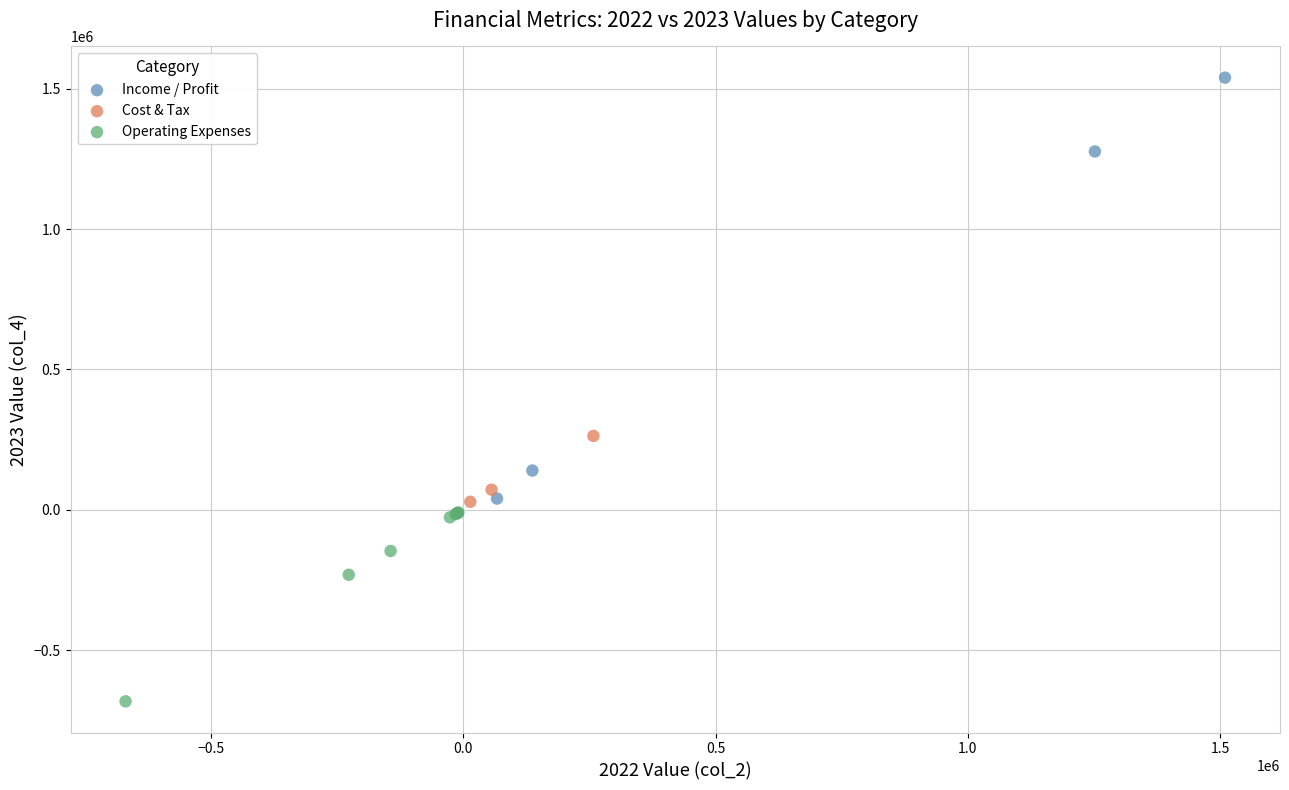

Which series contains the highest Y value?

Income / Profit